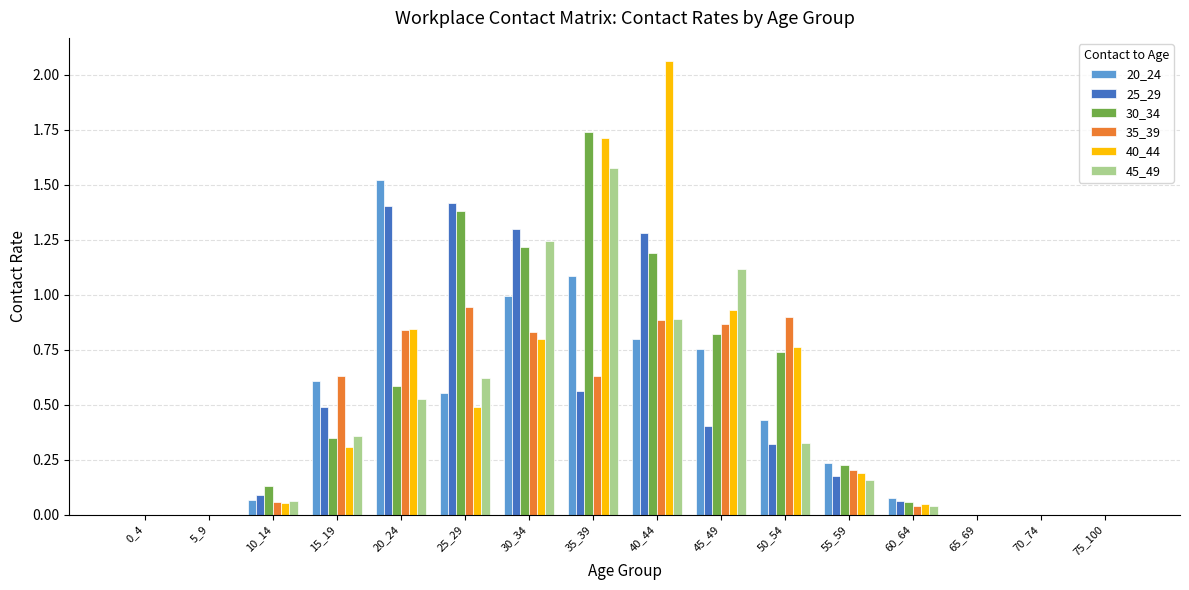

Is the value of 30_34 at 5_9 greater than the value of 20_24 at 60_64?

No